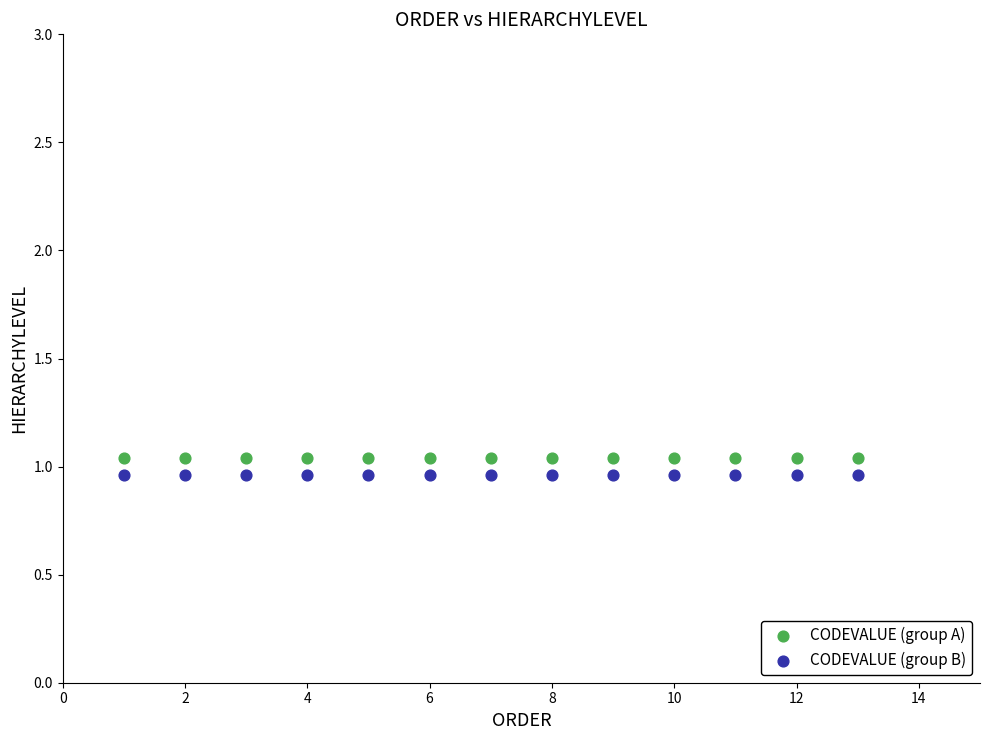

Which series reaches the maximum Y coordinate?

CODEVALUE (group A)